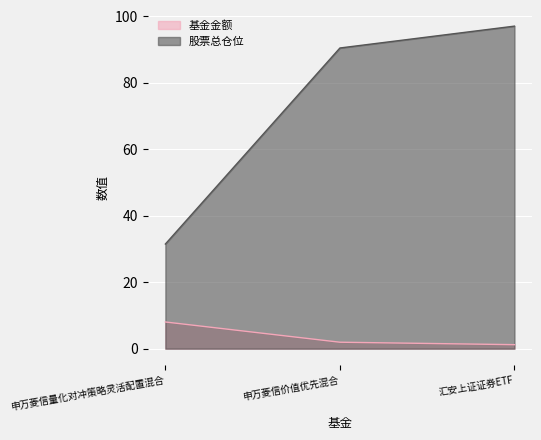

Which series has the largest total across all categories?

股票总仓位